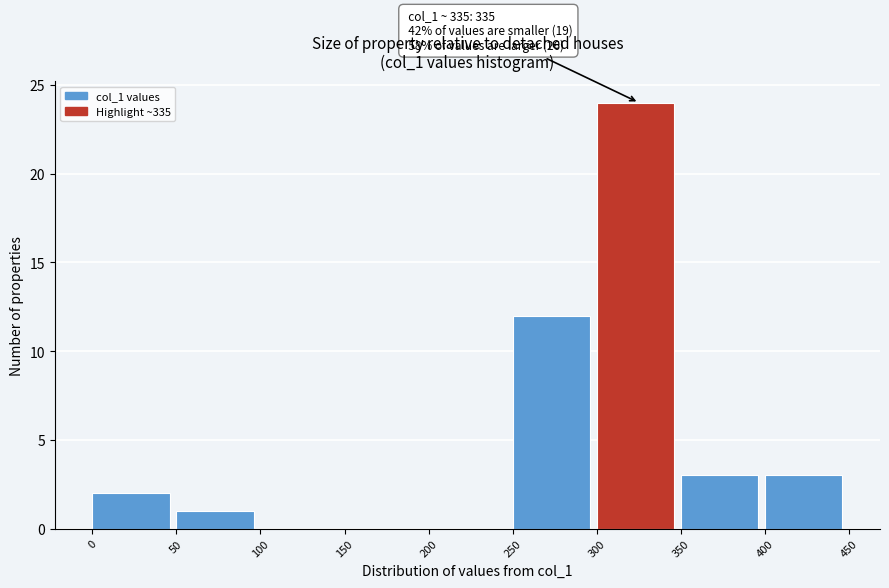

Which range on the x-axis has the tallest bar?

300 to 350